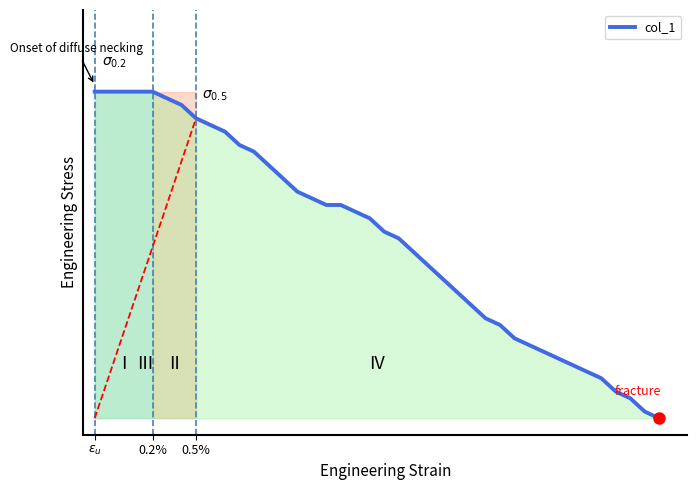

At which category does the chart reach its peak across all series?

$\varepsilon_u$